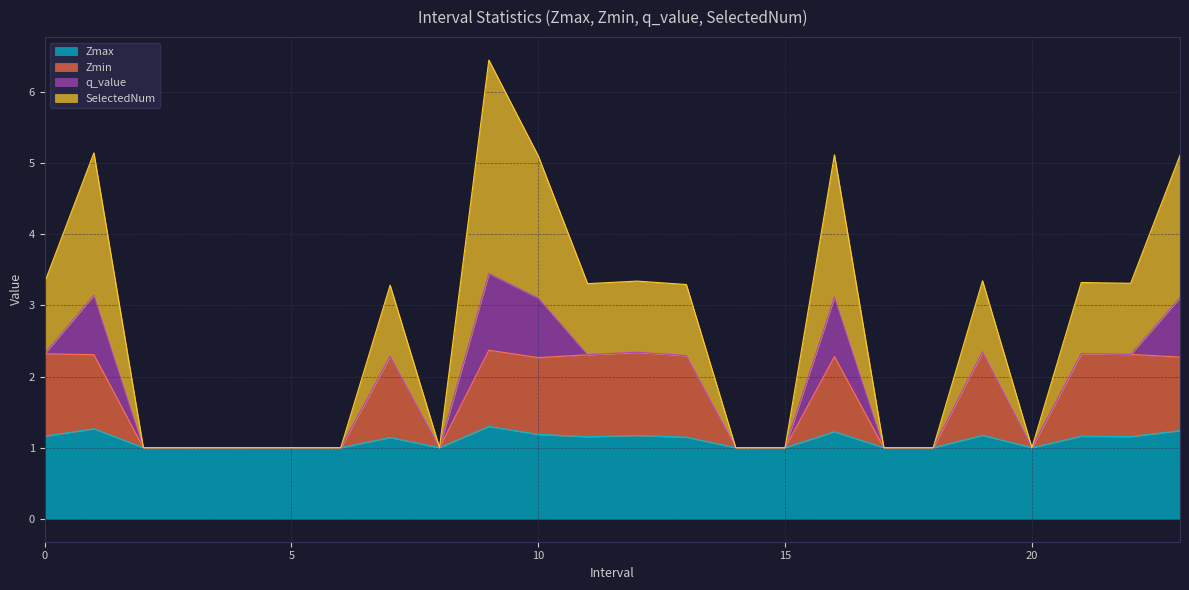

What is the minimum value for Zmax?

1.0